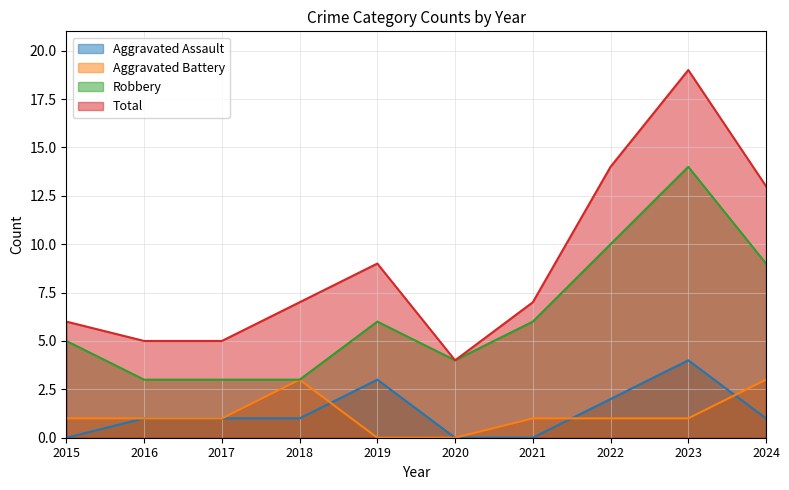

Between 2018 and 2020, which is larger?

2018